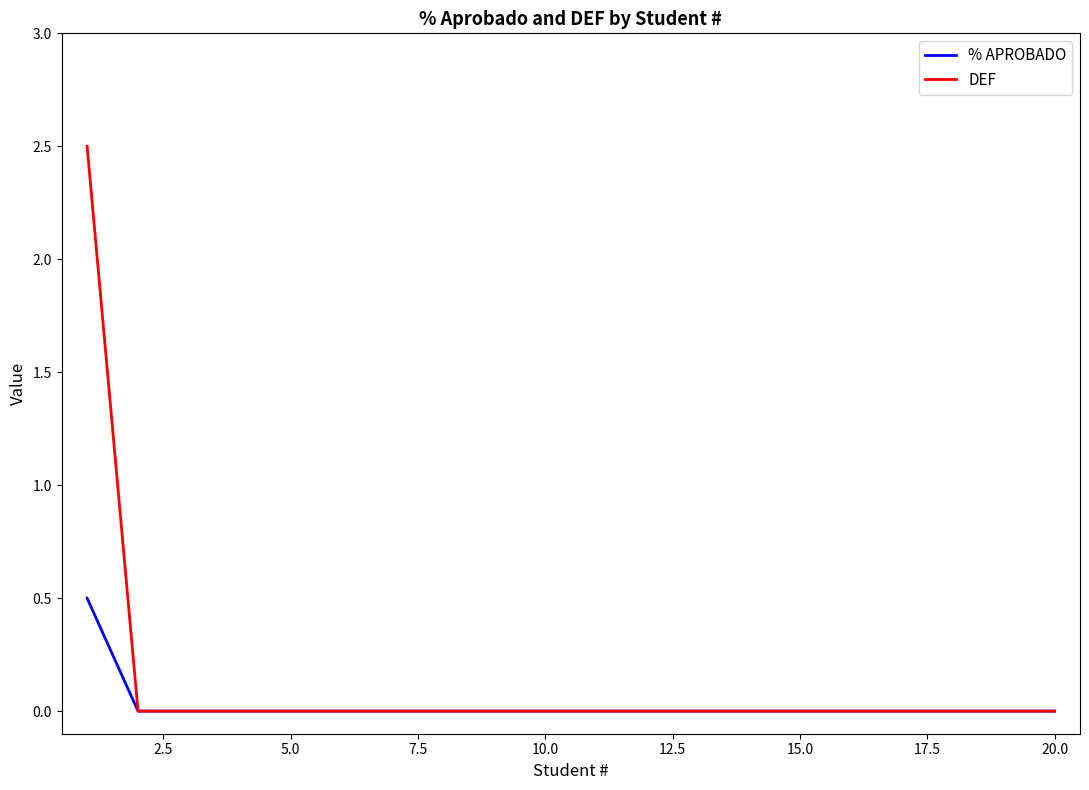

Rank the series by their maximum value, from highest to lowest.

DEF, % APROBADO